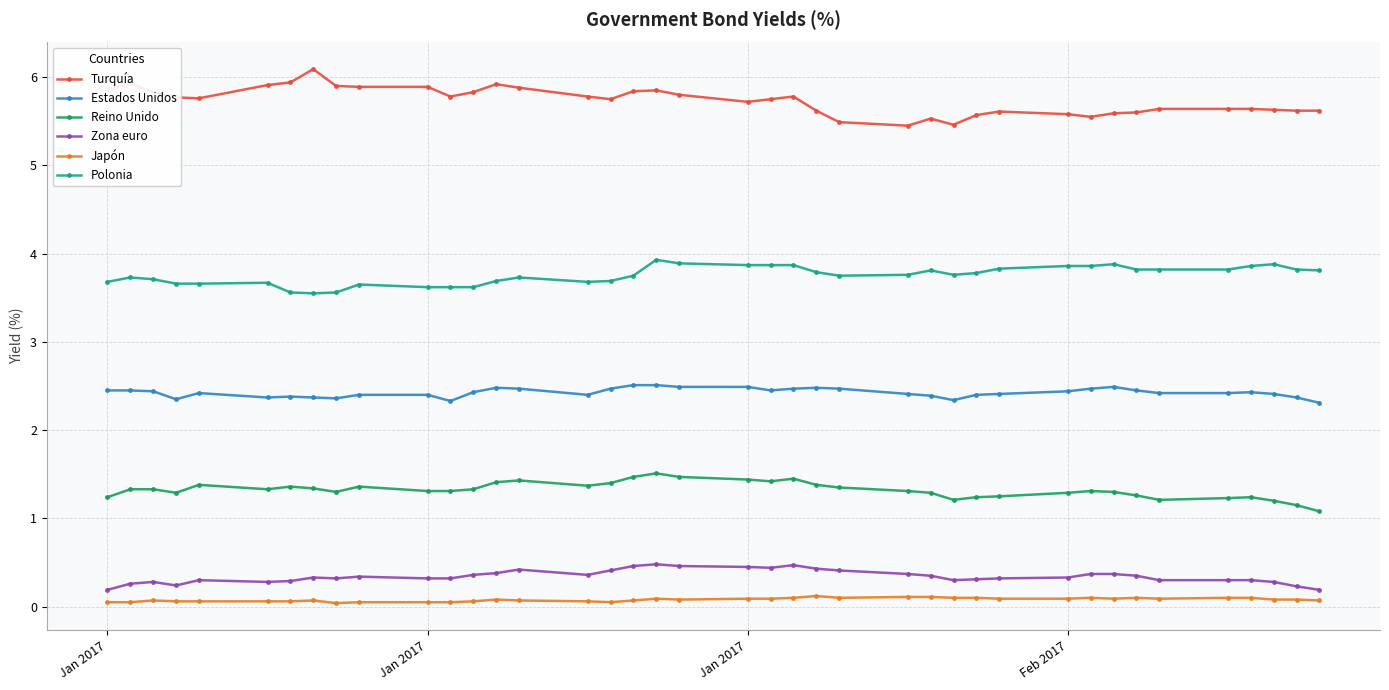

At how many categories does at least one series exceed 2?

40